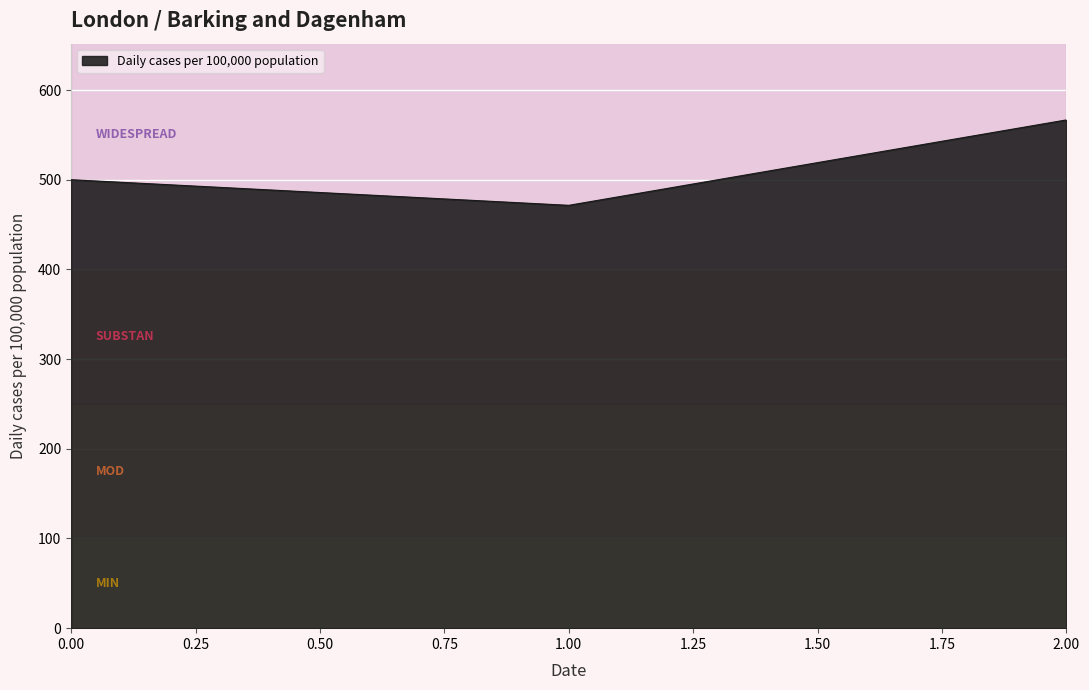

What is the average value?

512.7